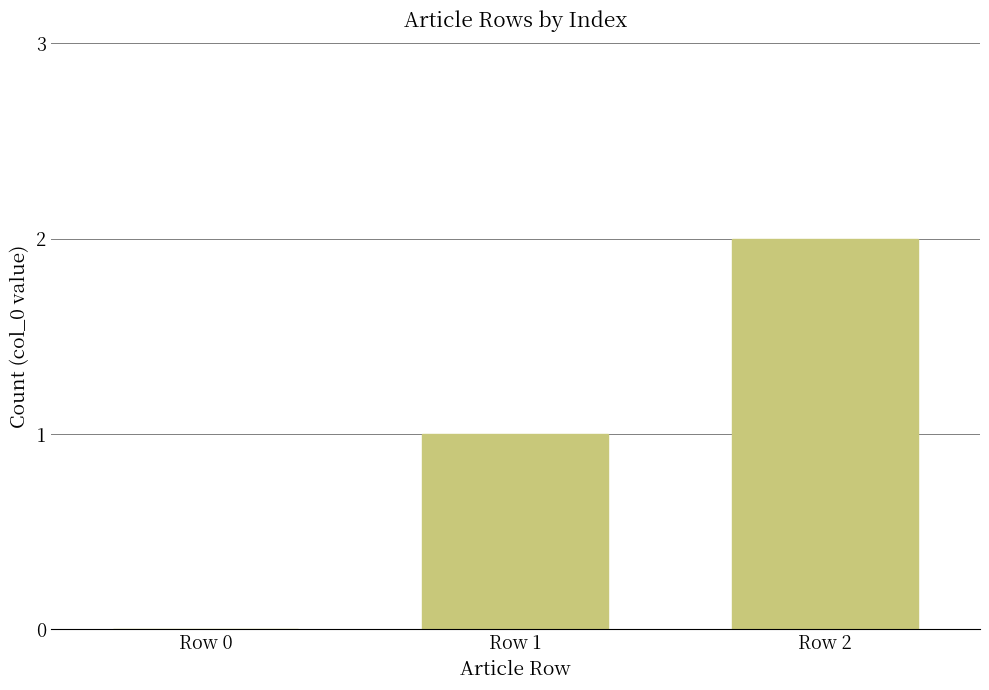

At which category does the chart reach its peak across all series?

Row 2